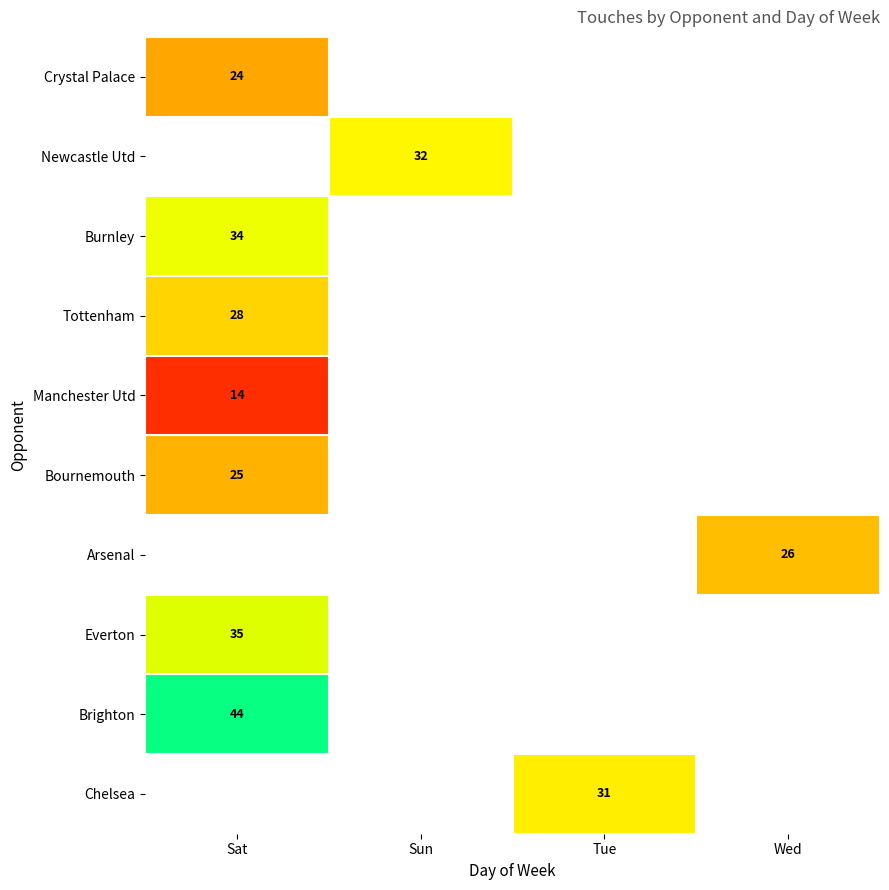

The value of Everton at Sat is 35. True or false?

True